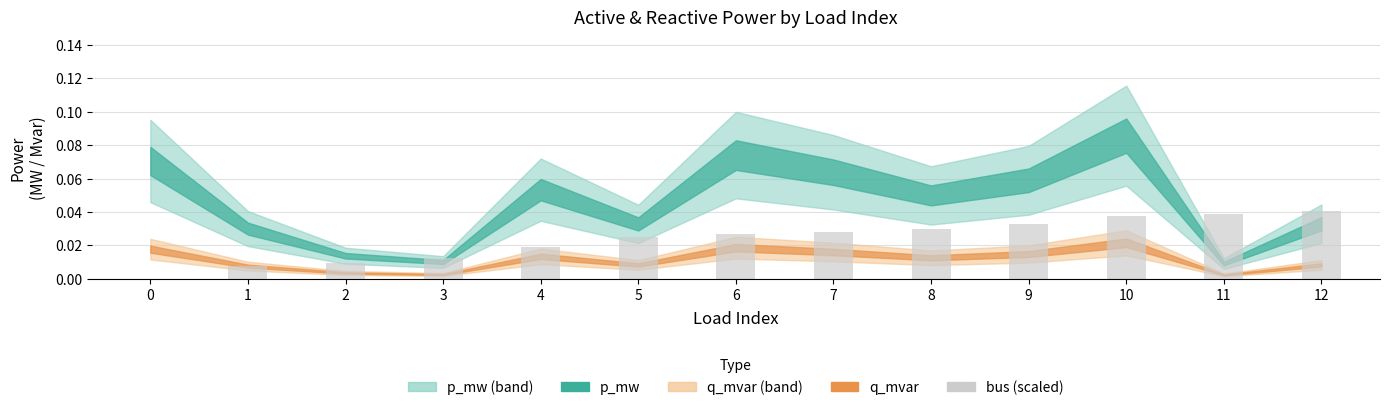

Between 1 and 10, which is larger?

10